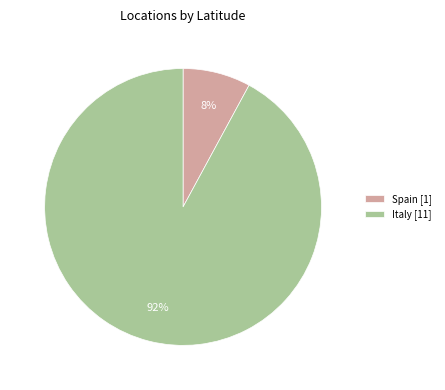

Do Italy [11] and Spain [1] together represent more than half of the pie?

Yes